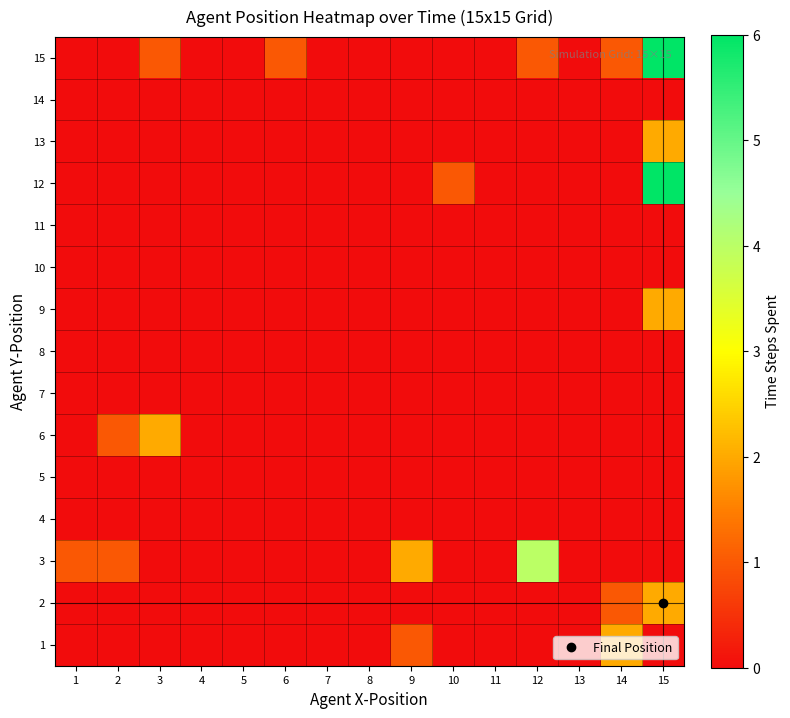

List the series in order of their peak value, highest first.

12, 15, 3, 1, 2, 6, 9, 13, 4, 5, 7, 8, 10, 11, 14